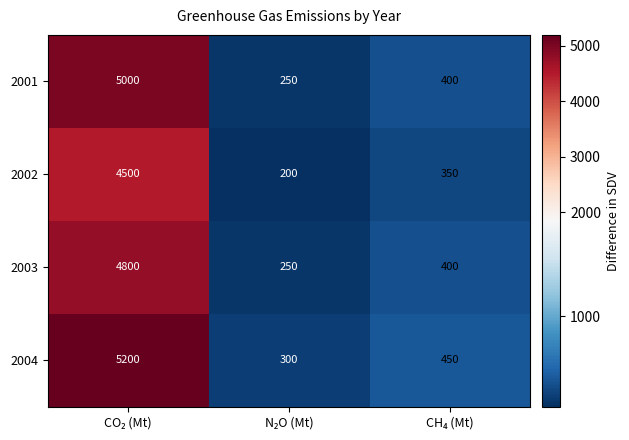

Which series has the largest total across all categories?

2004